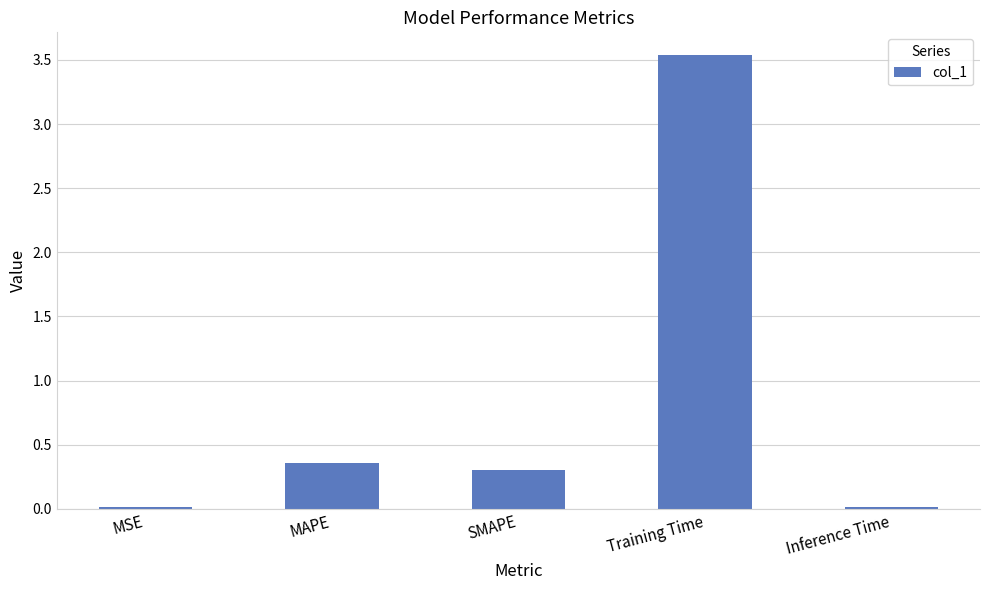

At which category does the chart reach its peak across all series?

Training Time